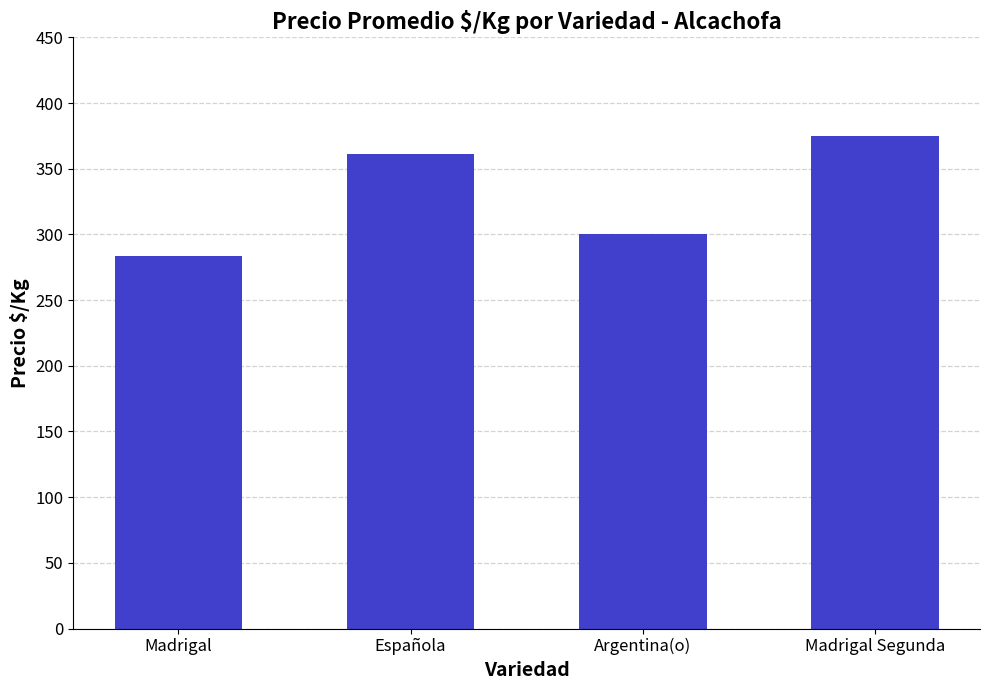

Reading left to right, what are all the values shown in this chart?

283.3	361.1	300.0	375.0